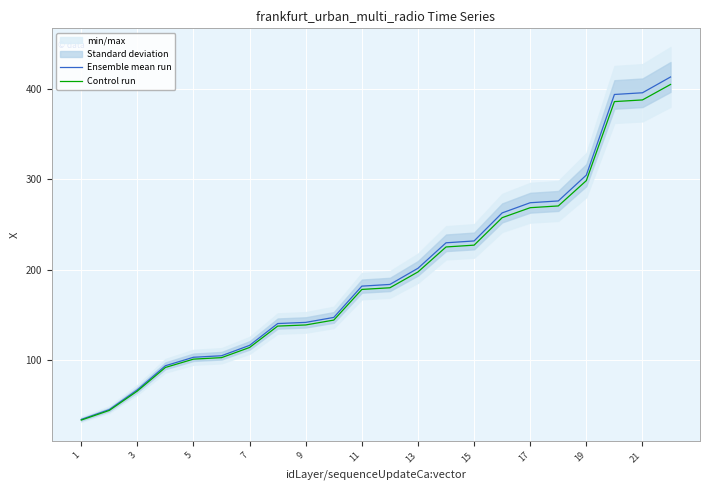

Is it true that Control run equals 471.3 at 19?

False